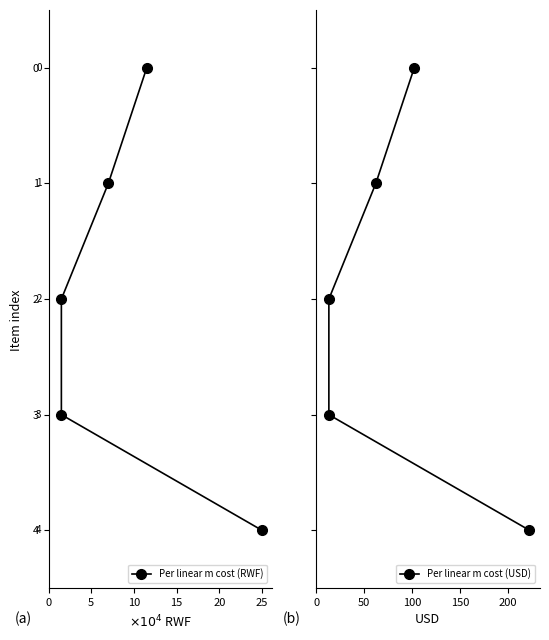

Between 10 and 15, which is larger?

15